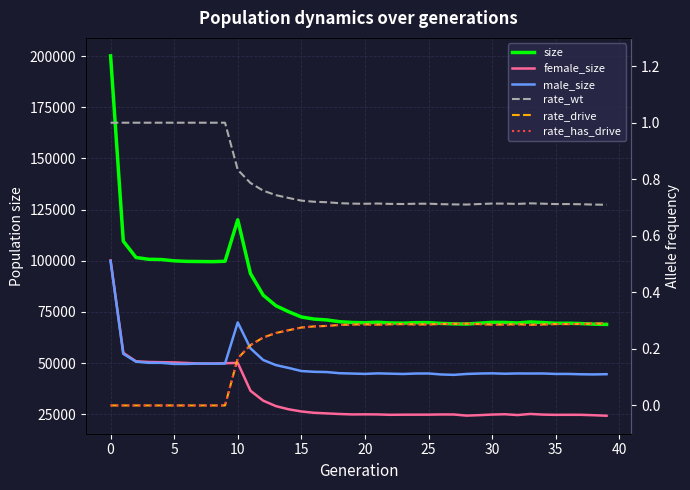

How many interior local peaks does the female_size series have?

6